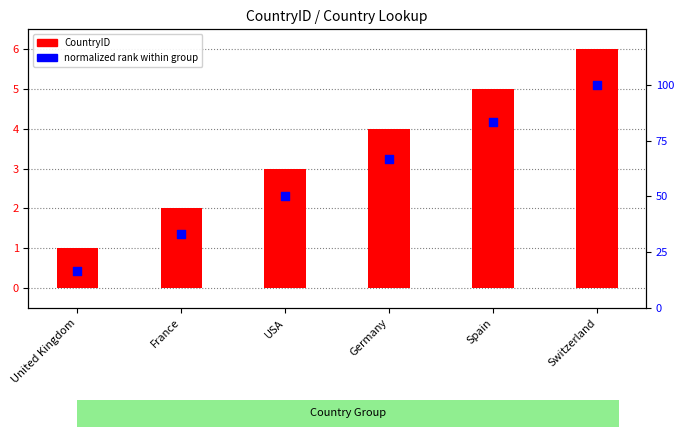

Which series has the largest total across all categories?

normalized rank